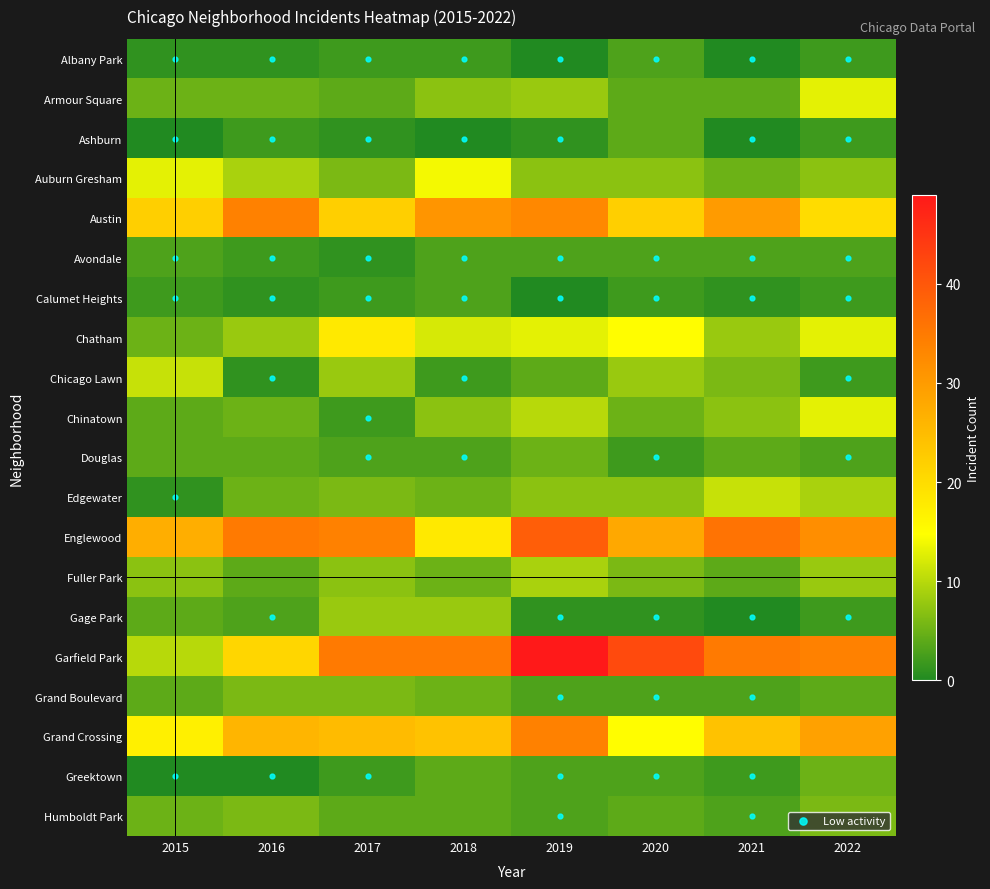

Reading left to right, transcribe all the data shown in this chart.

Albany Park: 2015=1	2016=1	2017=2	2018=2	2019=0	2020=3	2021=0	2022=2
Armour Square: 2015=5	2016=5	2017=4	2018=7	2019=8	2020=4	2021=4	2022=13
Ashburn: 2015=0	2016=2	2017=1	2018=0	2019=1	2020=4	2021=0	2022=2
Auburn Gresham: 2015=13	2016=9	2017=6	2018=14	2019=7	2020=7	2021=5	2022=7
Austin: 2015=22	2016=34	2017=22	2018=31	2019=33	2020=22	2021=30	2022=20
Avondale: 2015=3	2016=2	2017=1	2018=3	2019=3	2020=3	2021=3	2022=3
Calumet Heights: 2015=2	2016=1	2017=2	2018=3	2019=0	2020=2	2021=1	2022=2
Chatham: 2015=5	2016=8	2017=18	2018=12	2019=13	2020=15	2021=8	2022=13
Chicago Lawn: 2015=11	2016=1	2017=8	2018=2	2019=4	2020=8	2021=6	2022=2
Chinatown: 2015=4	2016=5	2017=2	2018=7	2019=10	2020=5	2021=7	2022=13
Douglas: 2015=4	2016=4	2017=3	2018=3	2019=5	2020=2	2021=4	2022=3
Edgewater: 2015=1	2016=5	2017=6	2018=5	2019=7	2020=7	2021=11	2022=9
Englewood: 2015=27	2016=35	2017=34	2018=18	2019=39	2020=28	2021=36	2022=32
Fuller Park: 2015=7	2016=4	2017=7	2018=5	2019=9	2020=6	2021=4	2022=8
Gage Park: 2015=4	2016=3	2017=8	2018=8	2019=1	2020=1	2021=0	2022=2
Garfield Park: 2015=10	2016=21	2017=35	2018=35	2019=49	2020=42	2021=35	2022=34
Grand Boulevard: 2015=4	2016=6	2017=6	2018=5	2019=3	2020=3	2021=3	2022=4
Grand Crossing: 2015=17	2016=26	2017=25	2018=24	2019=34	2020=15	2021=24	2022=29
Greektown: 2015=0	2016=0	2017=2	2018=4	2019=3	2020=3	2021=2	2022=5
Humboldt Park: 2015=5	2016=6	2017=4	2018=4	2019=3	2020=4	2021=3	2022=6